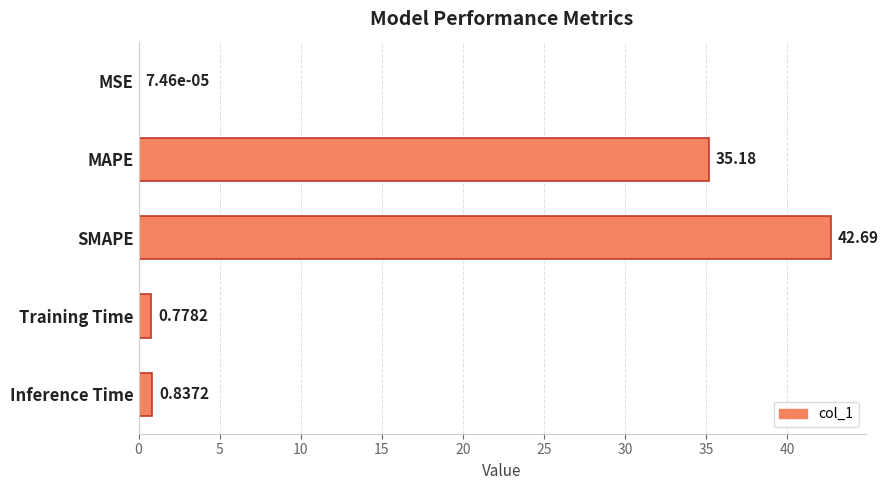

At which label is the value closest to 21?

MAPE